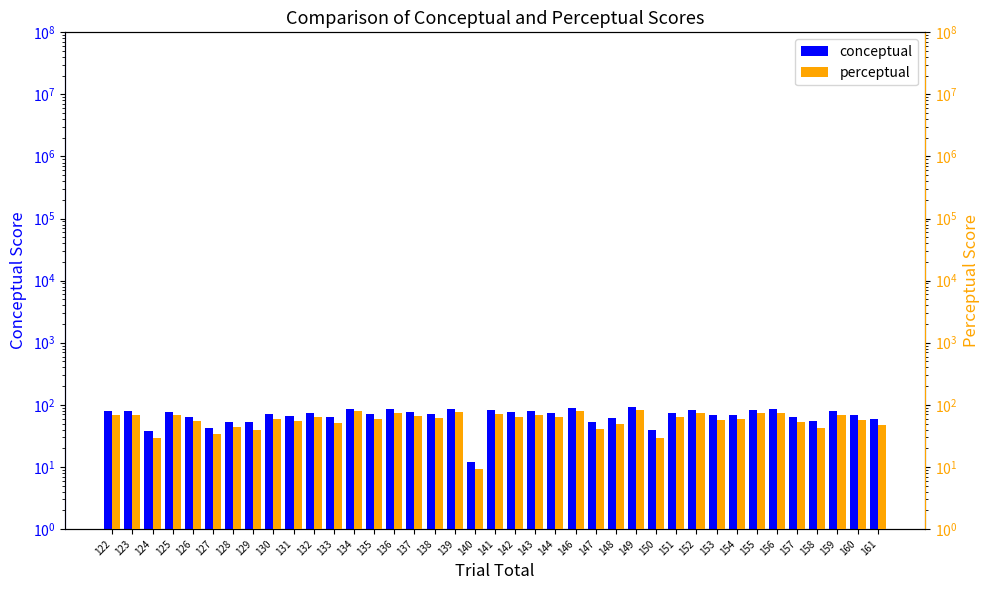

How many bars are there in total?

78